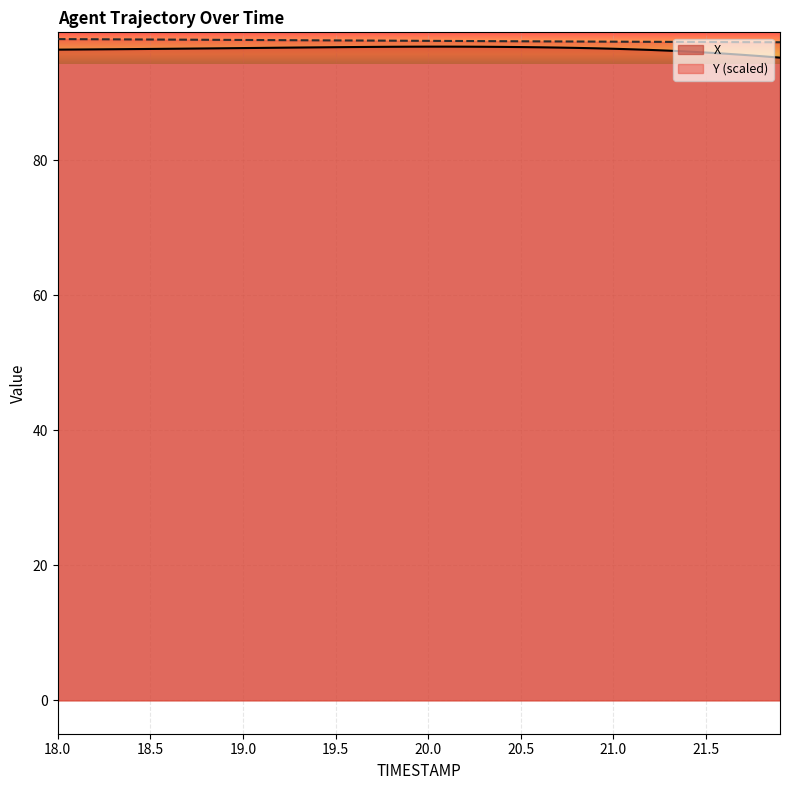

What is the maximum value shown in the chart?

98.0